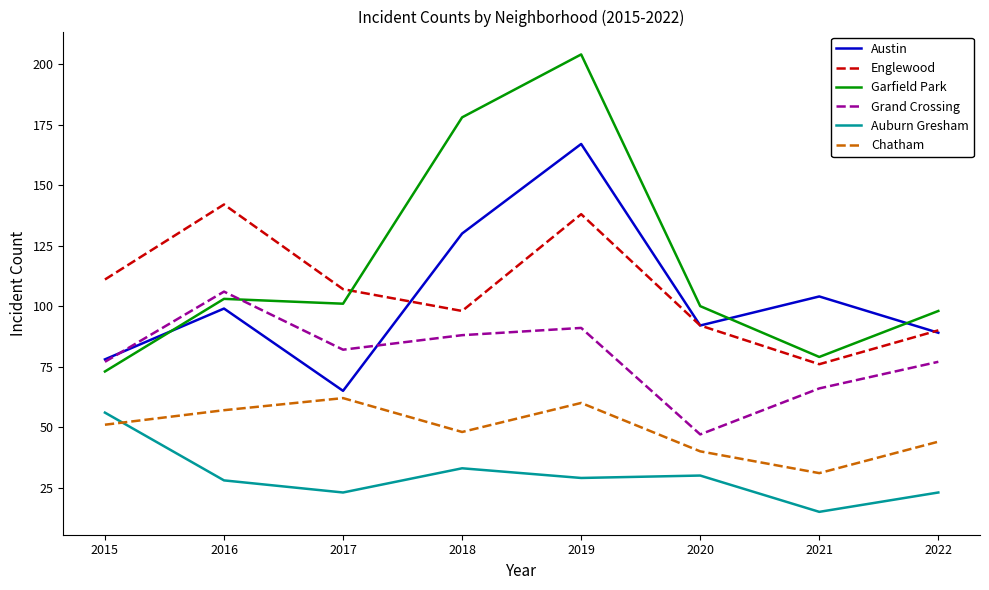

What is the approximate value of Grand Crossing at 2017, to the nearest 10?

80